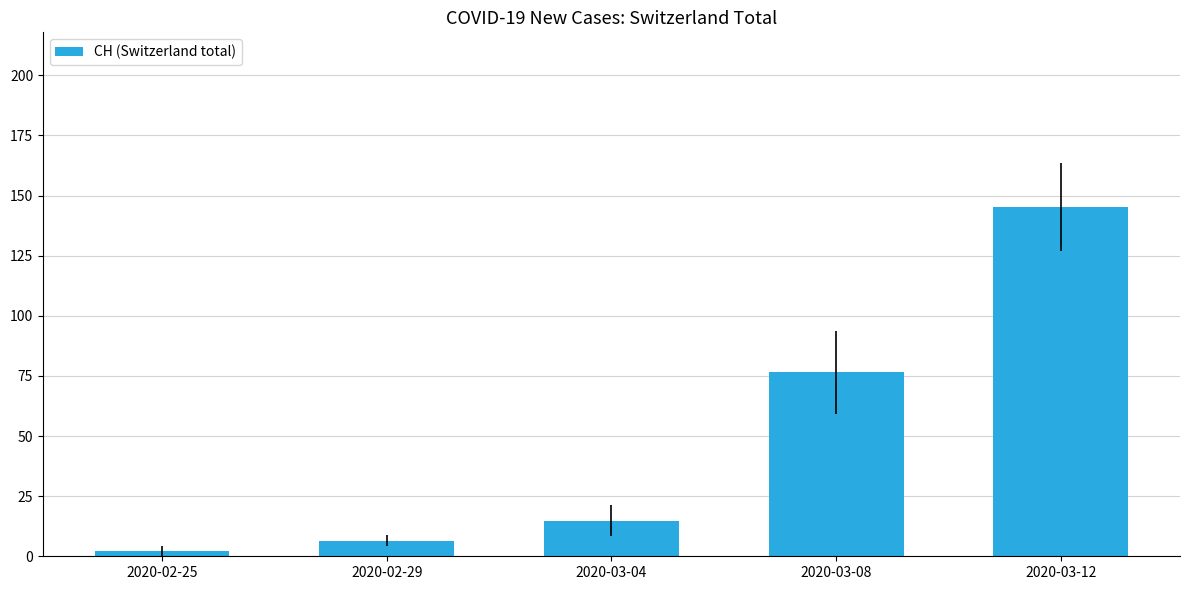

At which category does the chart reach its peak across all series?

2020-03-12